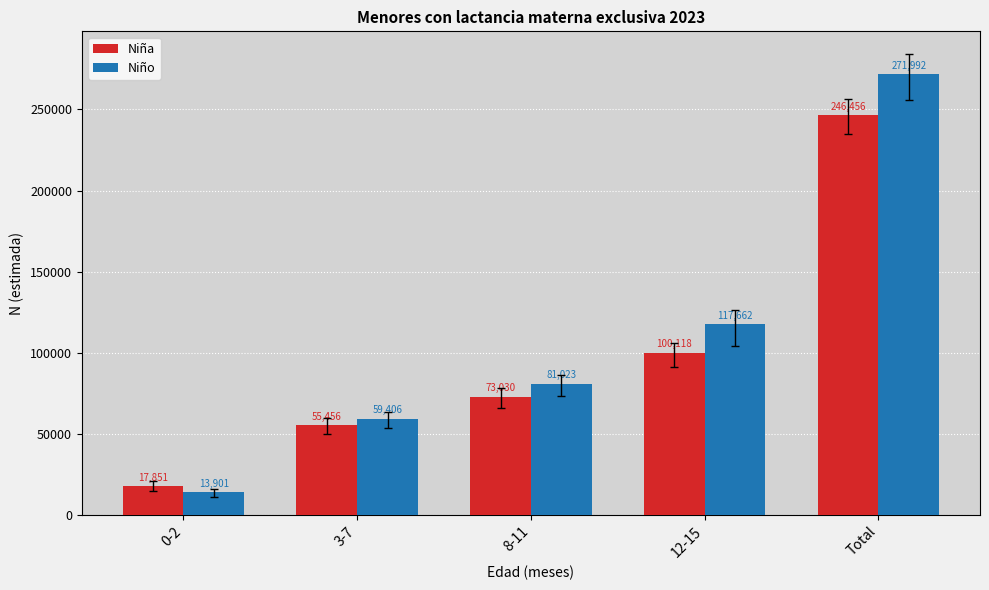

Rank the series by their average value, from highest to lowest.

Niño, Niña